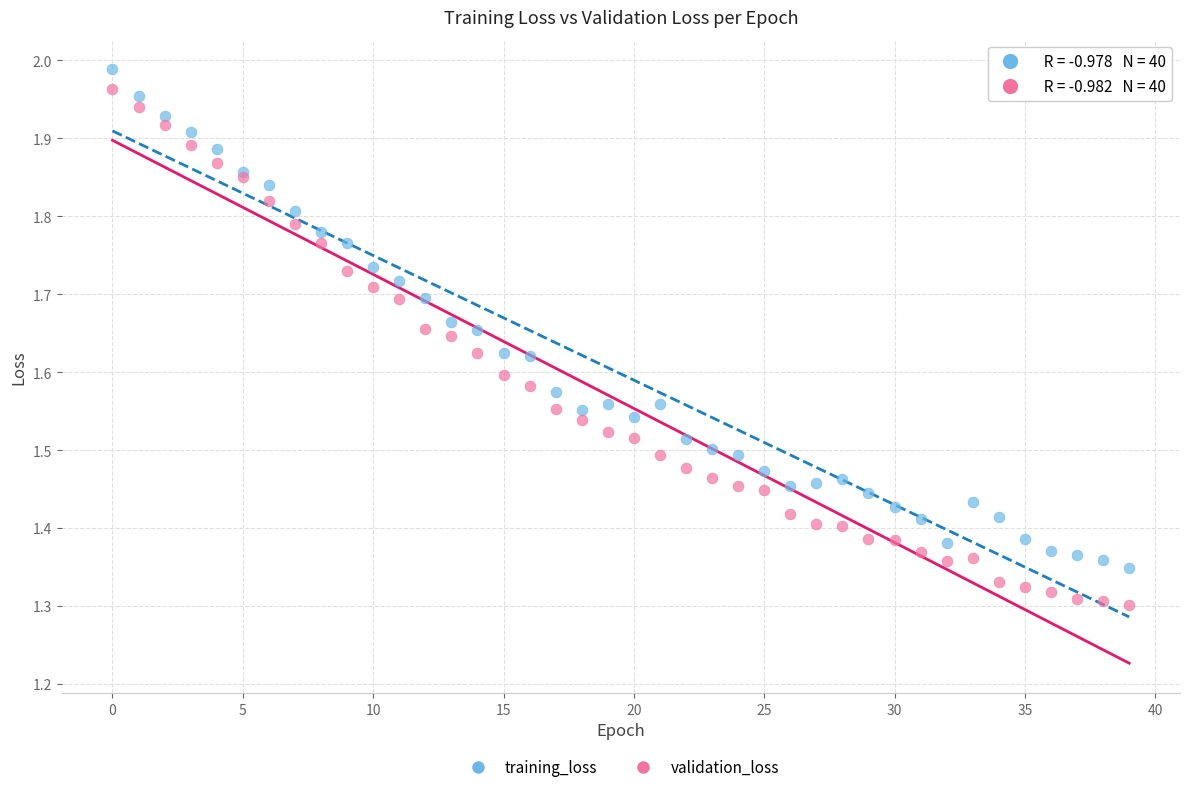

Which series has the widest spread of Y values?

validation_loss